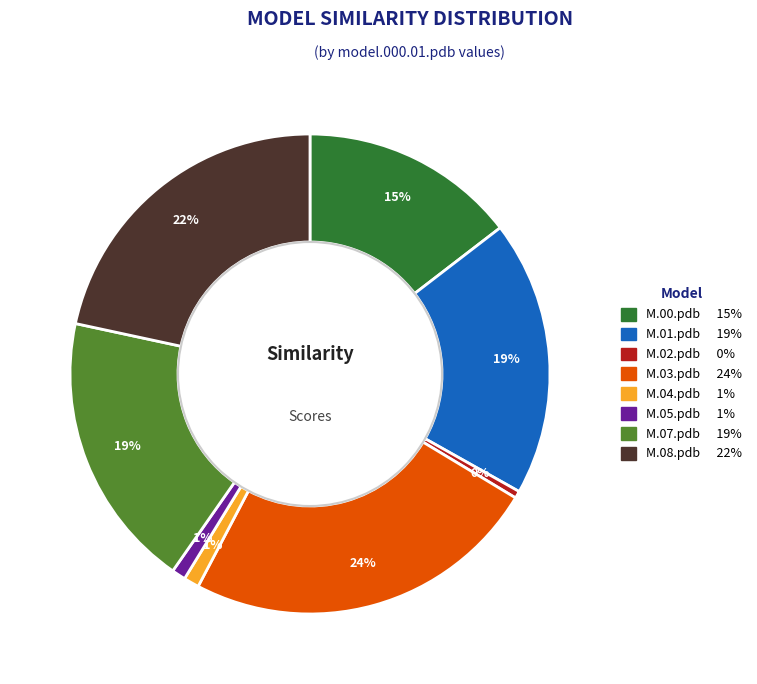

To the nearest percent, what is the average slice percentage?

12%